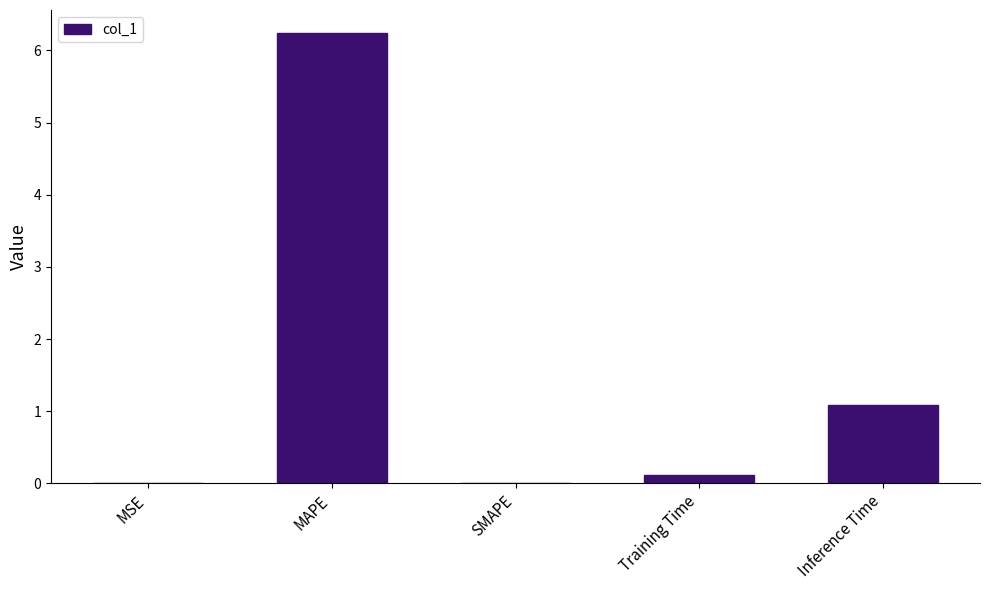

The chart shows a value of -2.6 at SMAPE. True or false?

False